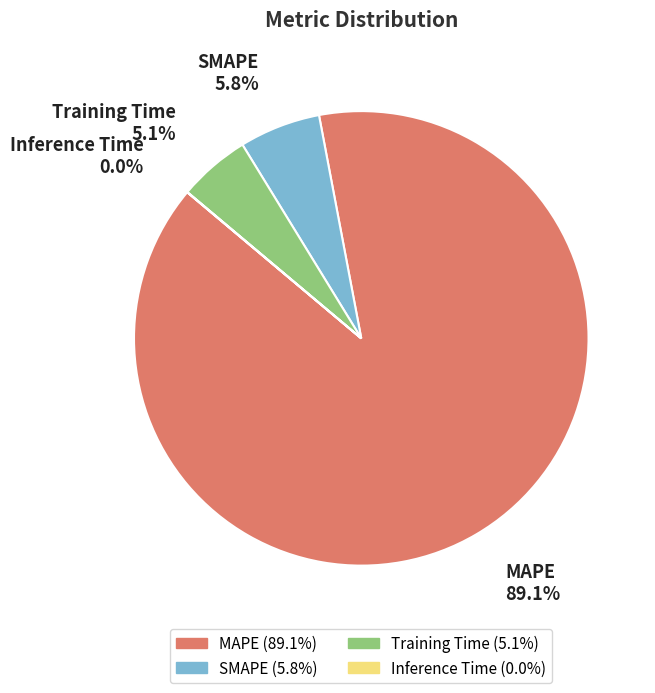

Which has a higher value, SMAPE or Training Time?

SMAPE